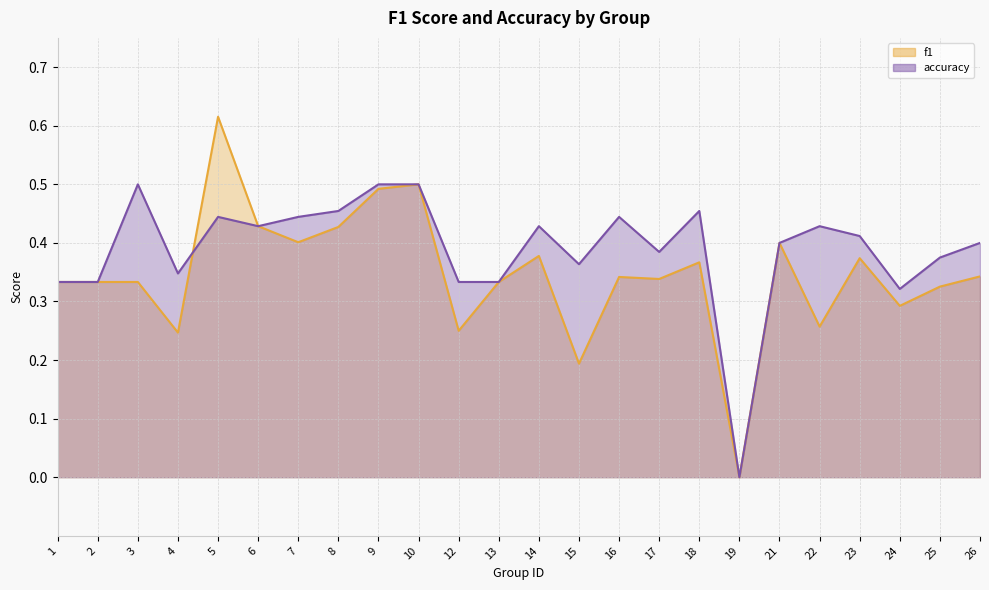

At which category is the sum across all series the highest?

5